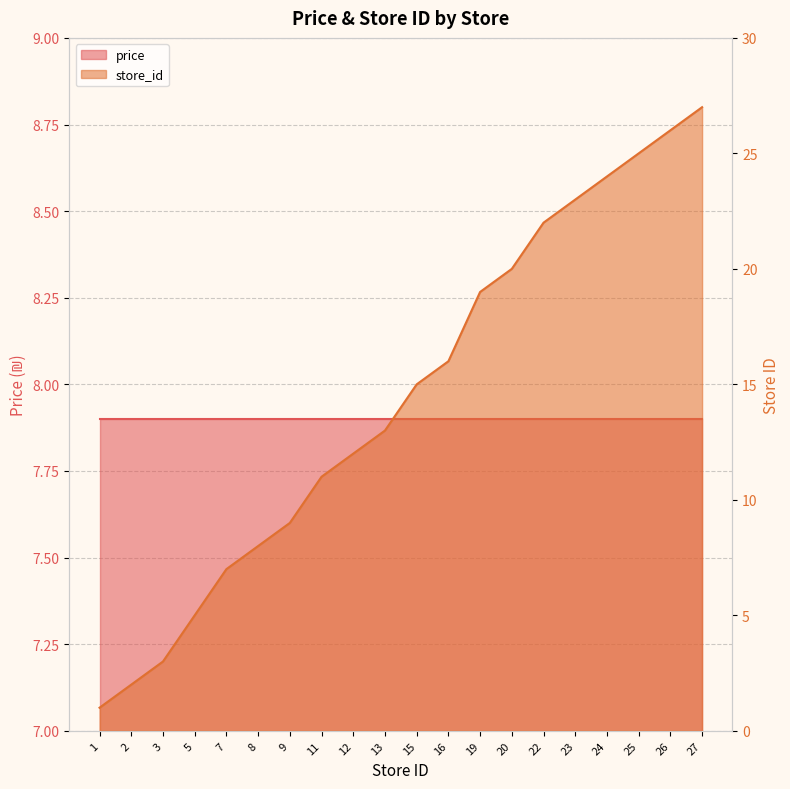

Reading right to left, transcribe all the data shown in this chart.

27	26	25	24	23	22	20	19	16	15	13	12	11	9	8	7	5	3	2	1